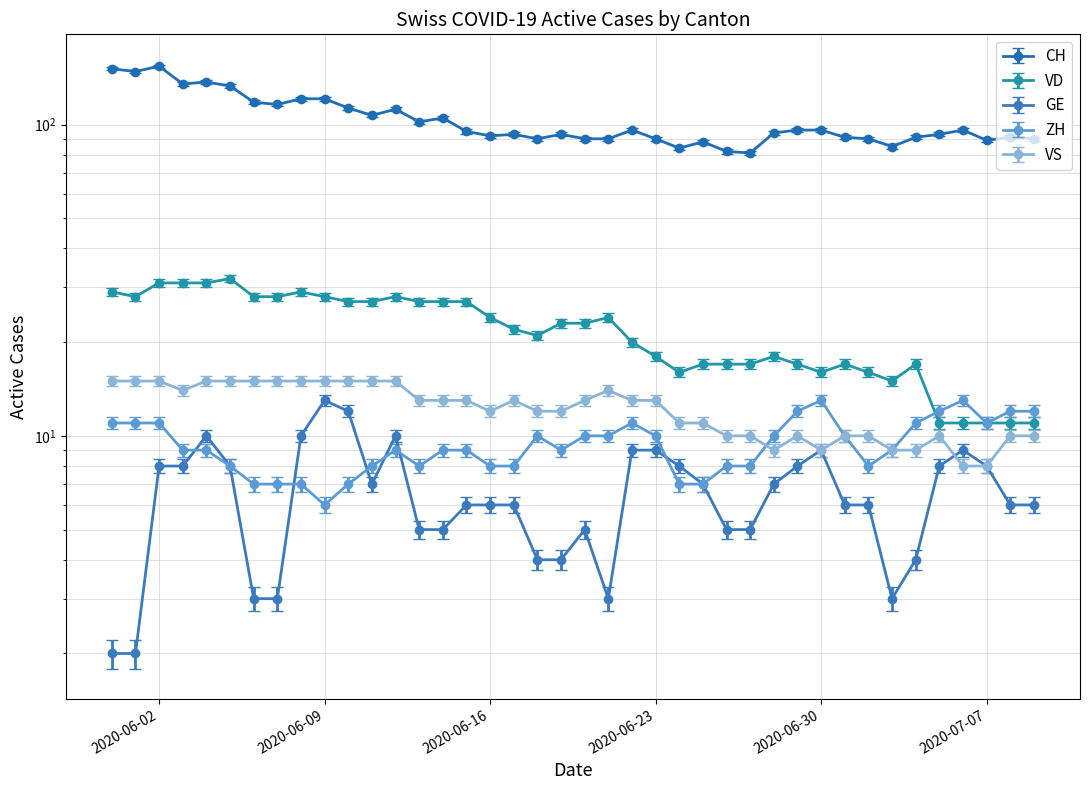

True or false: VS has more than 1 interior local peaks.

True